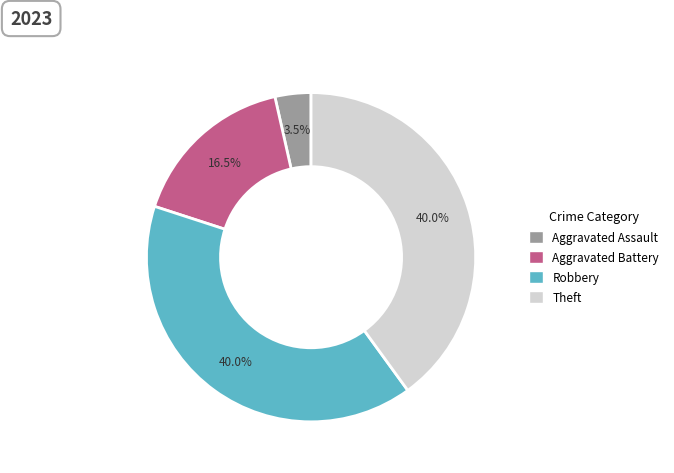

To the nearest percent, what is the difference between the largest and smallest slice percentages?

36%